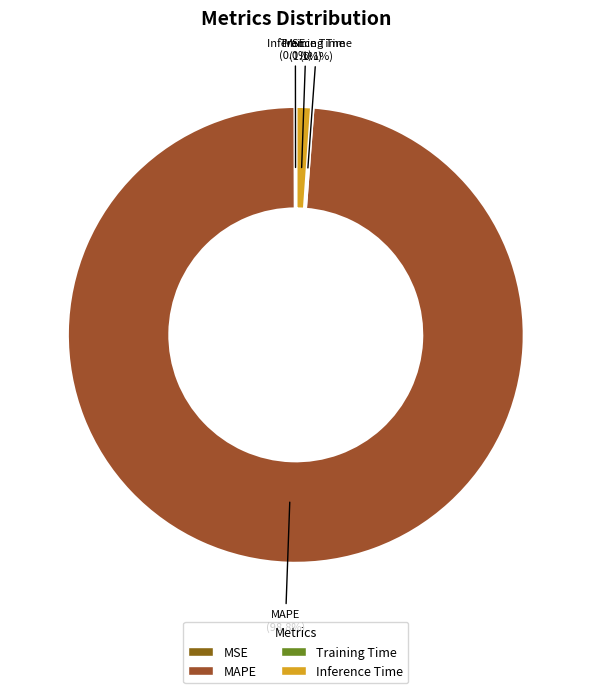

What portion of the pie excludes MAPE?

1.2%